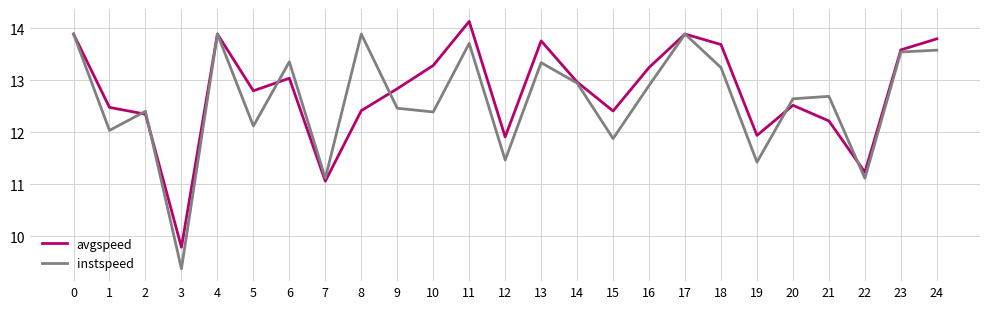

What is the lowest value of the avgspeed series?

9.8